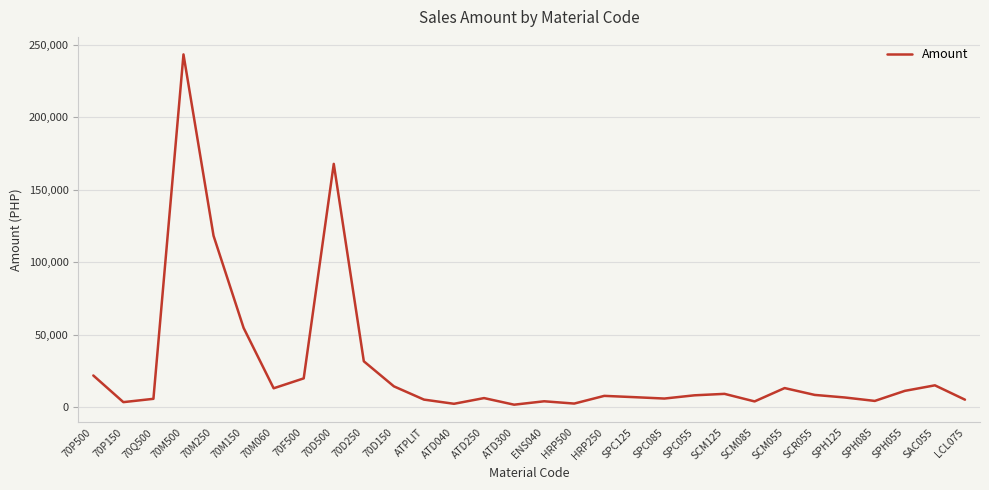

What is the difference between the values at SCM085 and SAC055?

11100.1